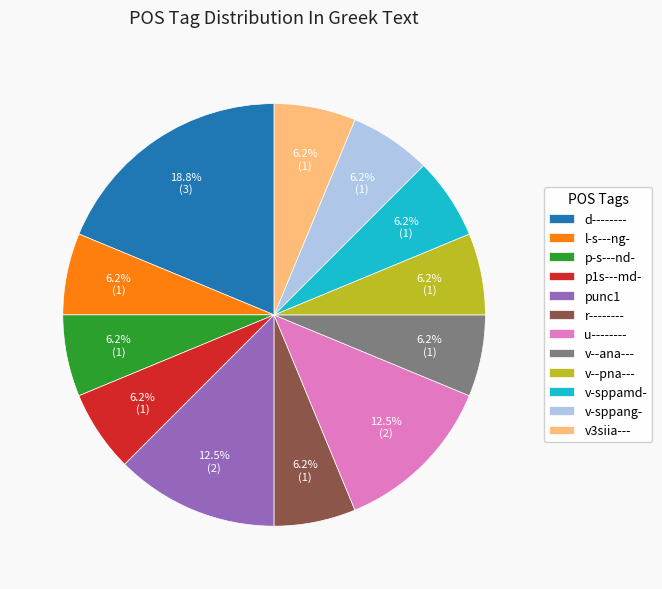

What is the largest slice in the pie chart?

d--------